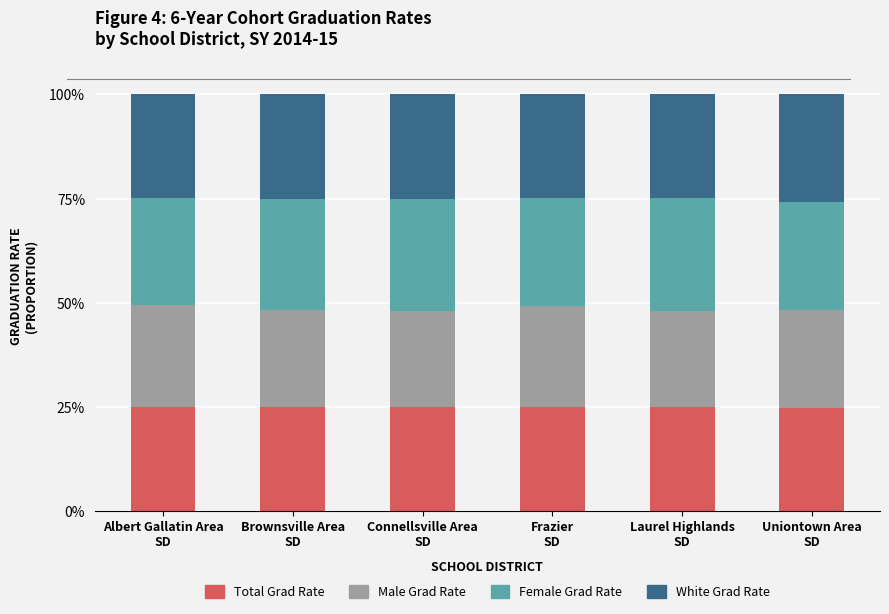

What is the sum of the Total Grad Rate values at Connellsville Area
SD and Laurel Highlands
SD?

0.5